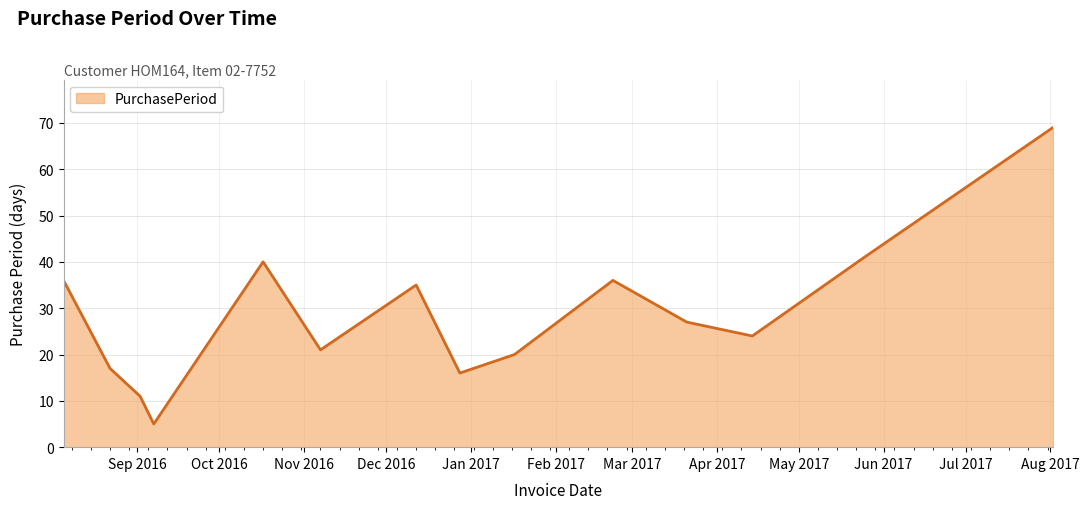

How many lines are shown in the chart?

1